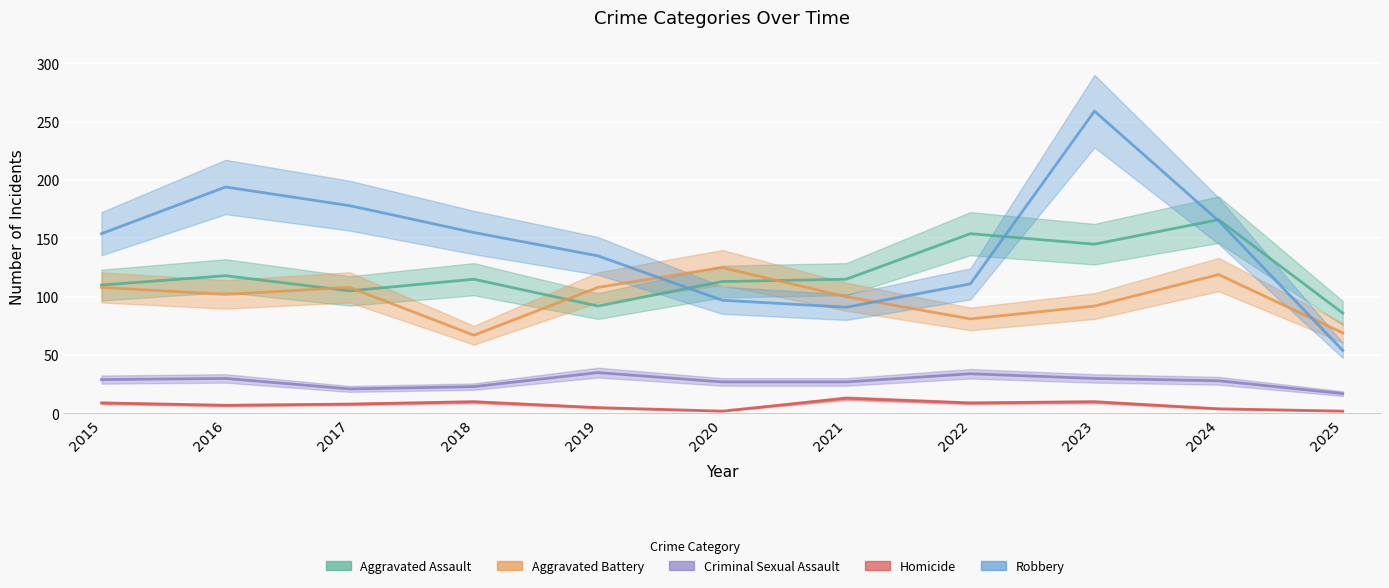

In Aggravated Battery, how many points are higher than both neighbors (excluding endpoints)?

3